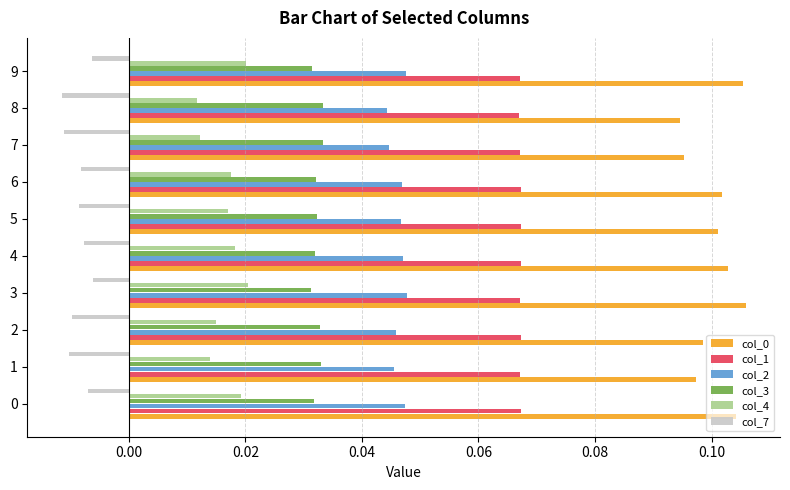

Is the value of col_7 at 0 greater than the value of col_1 at 1?

No